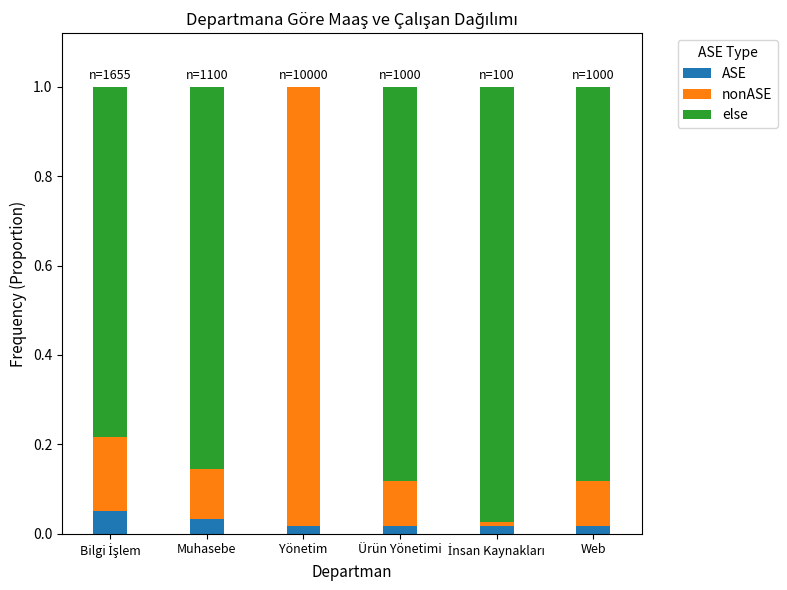

The value of ASE at Web is 0.0. True or false?

True